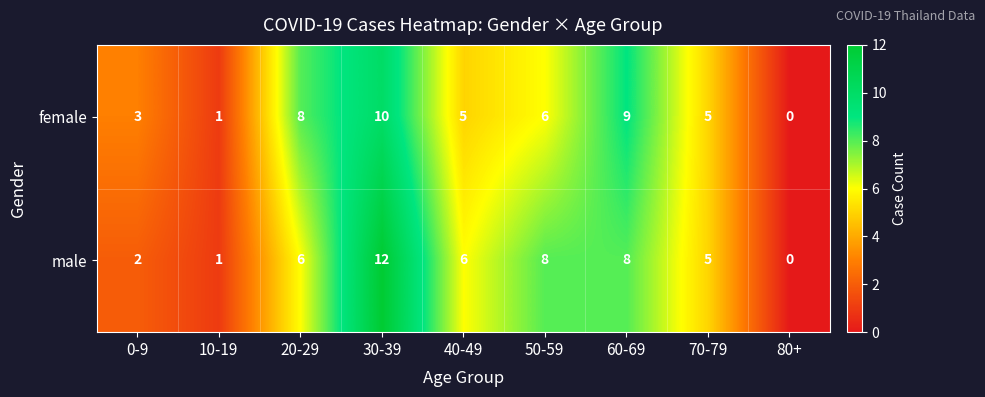

How many distinct data groups are displayed?

2